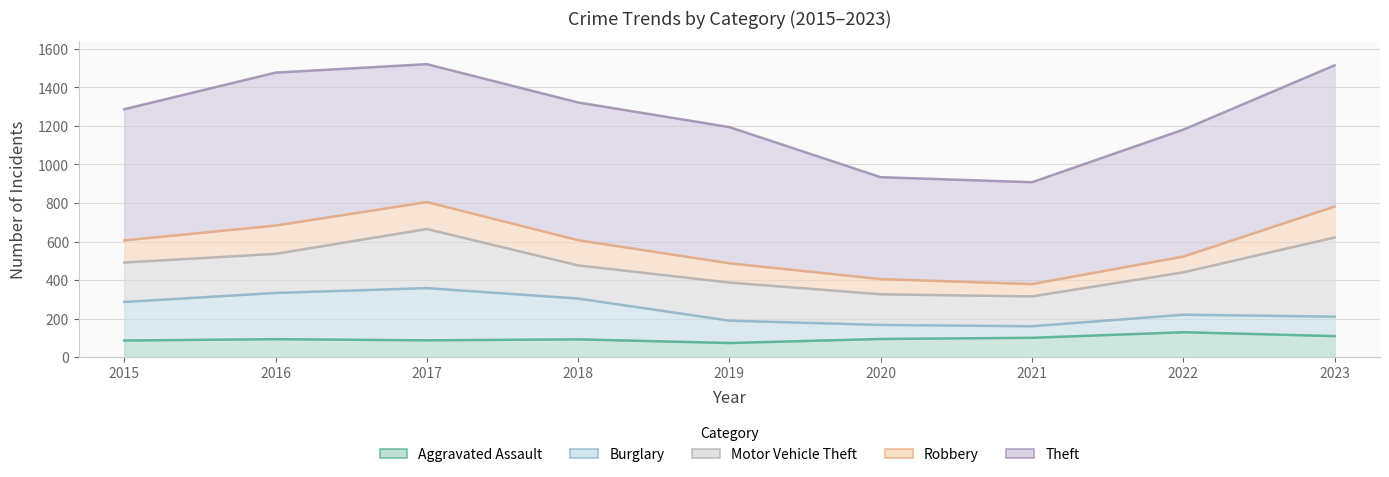

At 2023, list the series in order from largest to smallest.

Theft, Motor Vehicle Theft, Robbery, Aggravated Assault, Burglary